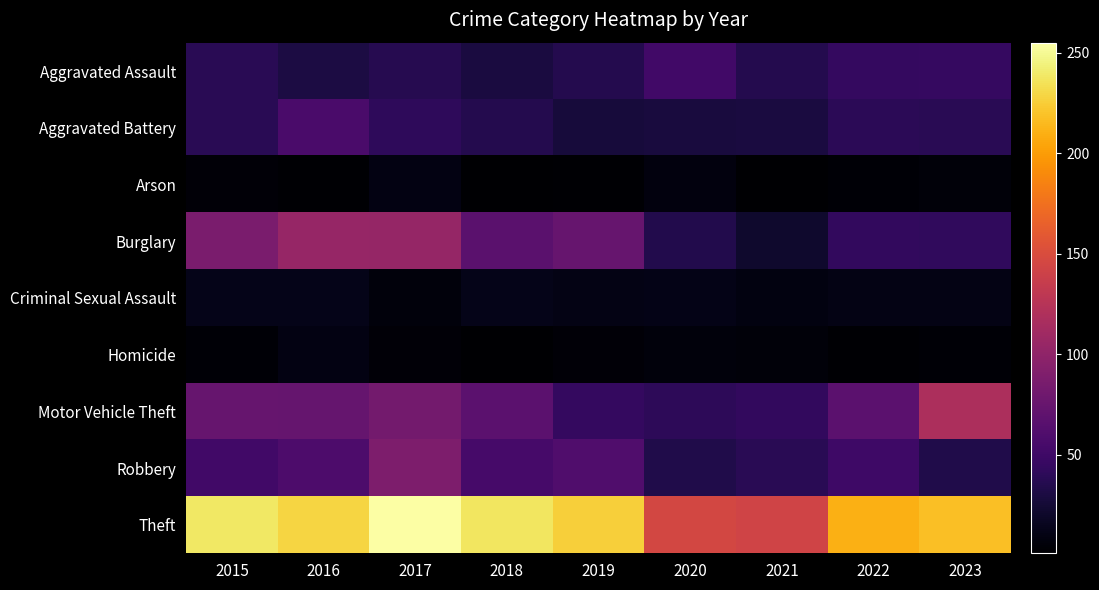

Reading left to right, what are all the values shown in this chart?

Aggravated Assault: 2015=38	2016=30	2017=36	2018=29	2019=35	2020=52	2021=35	2022=44	2023=45
Aggravated Battery: 2015=38	2016=57	2017=41	2018=35	2019=27	2020=28	2021=29	2022=39	2023=38
Arson: 2015=4	2016=2	2017=9	2018=1	2019=2	2020=7	2021=1	2022=3	2023=5
Burglary: 2015=87	2016=105	2017=104	2018=67	2019=75	2020=34	2021=21	2022=43	2023=42
Criminal Sexual Assault: 2015=12	2016=12	2017=6	2018=12	2019=10	2020=11	2021=8	2022=10	2023=10
Homicide: 2015=3	2016=9	2017=4	2018=1	2019=4	2020=6	2021=5	2022=2	2023=3
Motor Vehicle Theft: 2015=75	2016=74	2017=83	2018=68	2019=44	2020=40	2021=43	2022=68	2023=119
Robbery: 2015=52	2016=59	2017=89	2018=55	2019=61	2020=33	2021=38	2022=50	2023=33
Theft: 2015=239	2016=229	2017=255	2018=238	2019=226	2020=145	2021=142	2022=210	2023=218